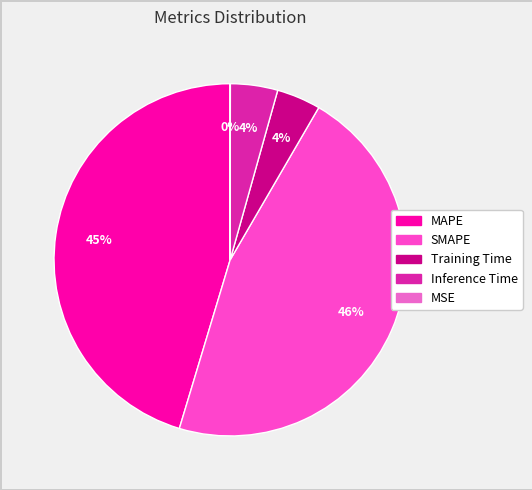

Does any single category account for the majority?

No